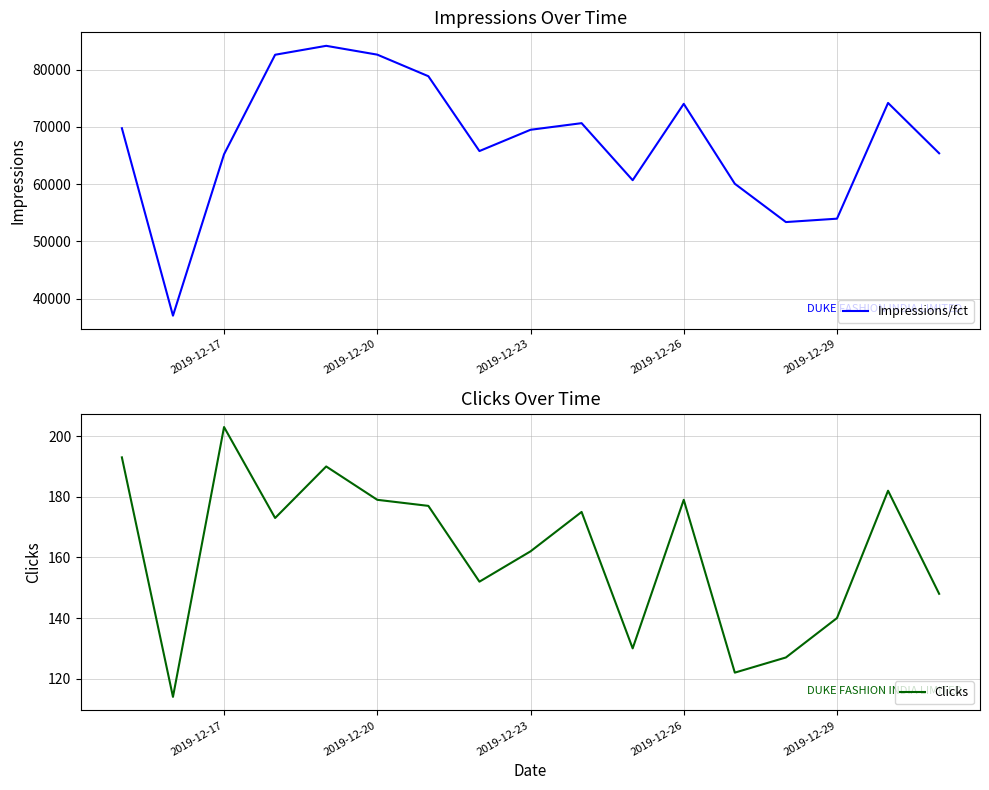

In Impressions/fct, how many points are higher than both neighbors (excluding endpoints)?

4